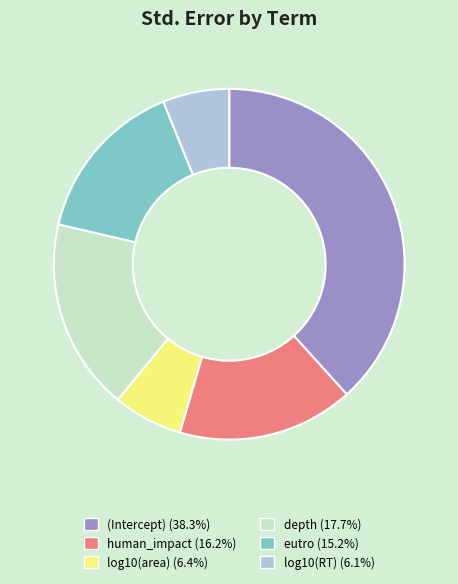

Does log10(area) account for over 50% of the chart?

No